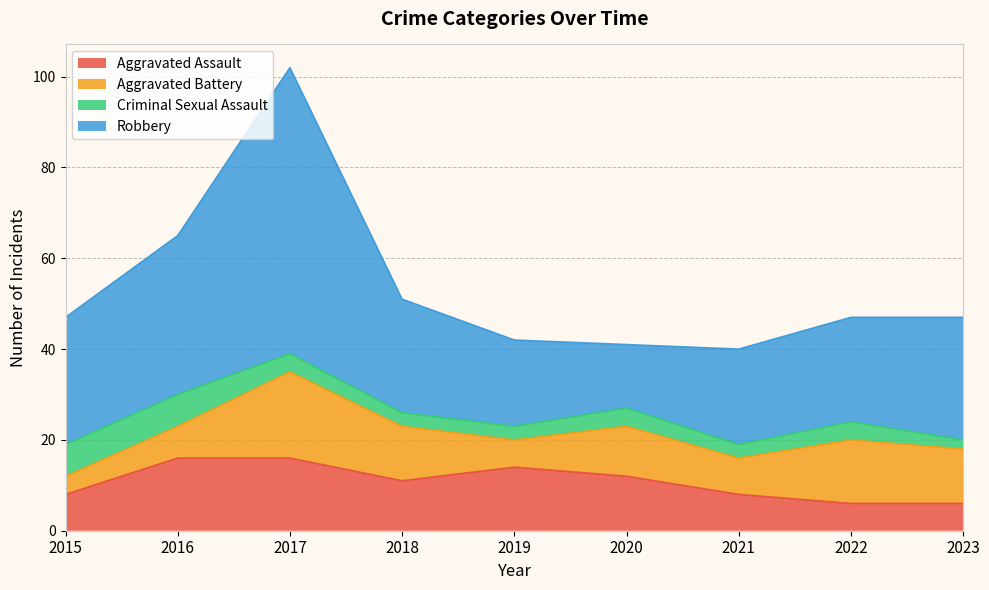

Which series has the largest total across all categories?

Robbery